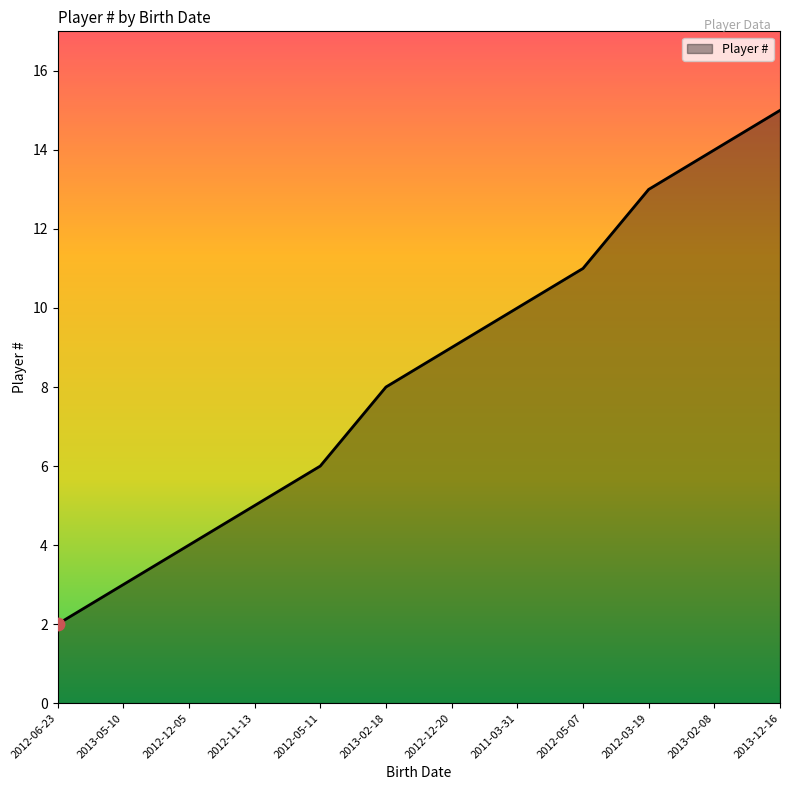

Approximately how many times larger is the value at 2011-03-31 compared to 2013-05-10?

3.3